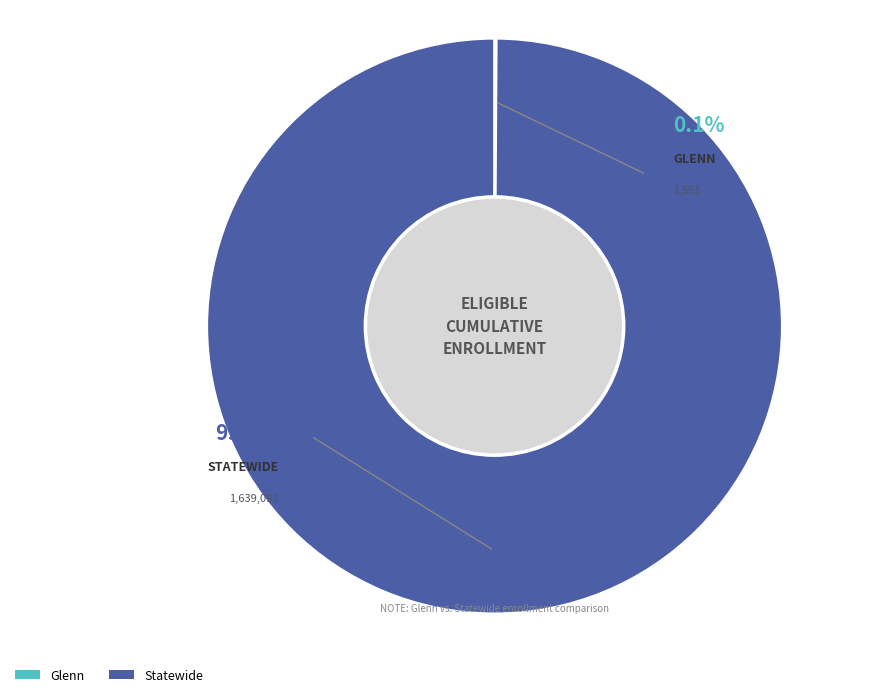

Between Glenn and Statewide, which is larger?

Statewide